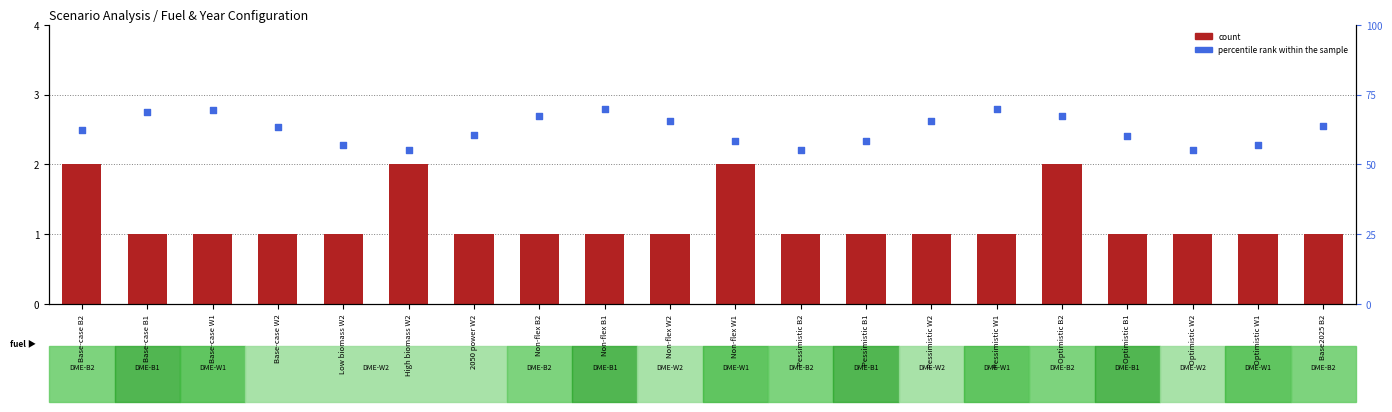

What are all the series names shown in the legend?

count, percentile rank within the sample